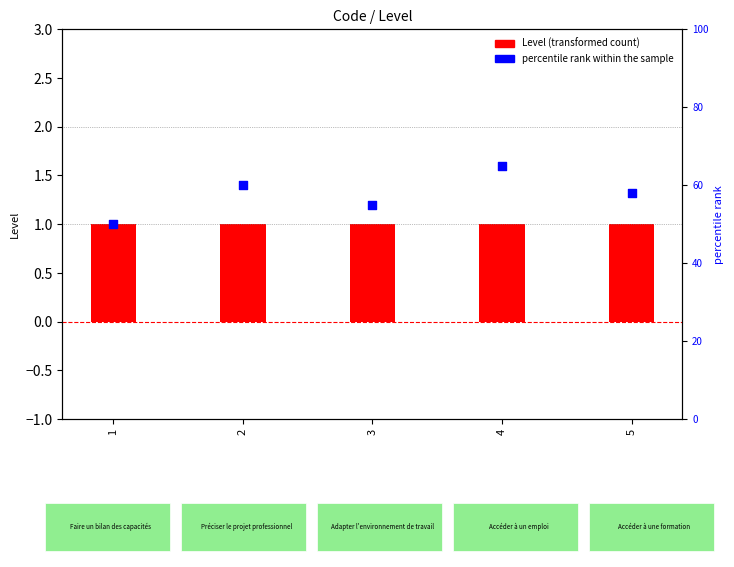

Which series contains the lowest Y value?

Level (transformed count)